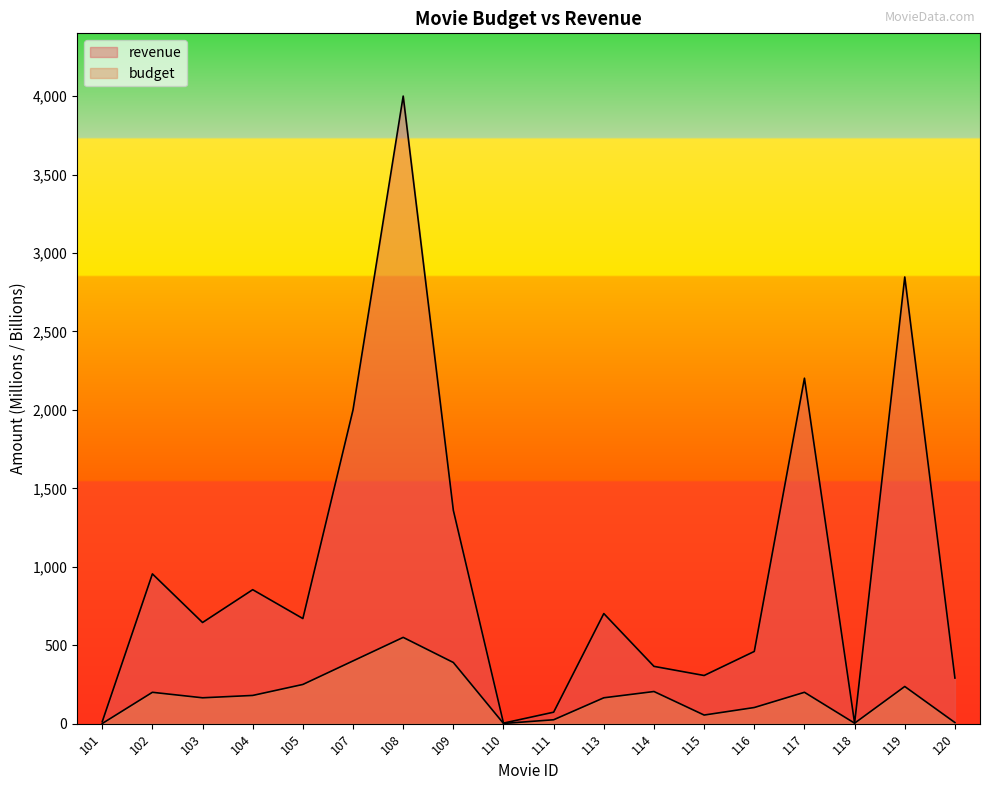

The value of budget at 120 is 11.7. True or false?

False